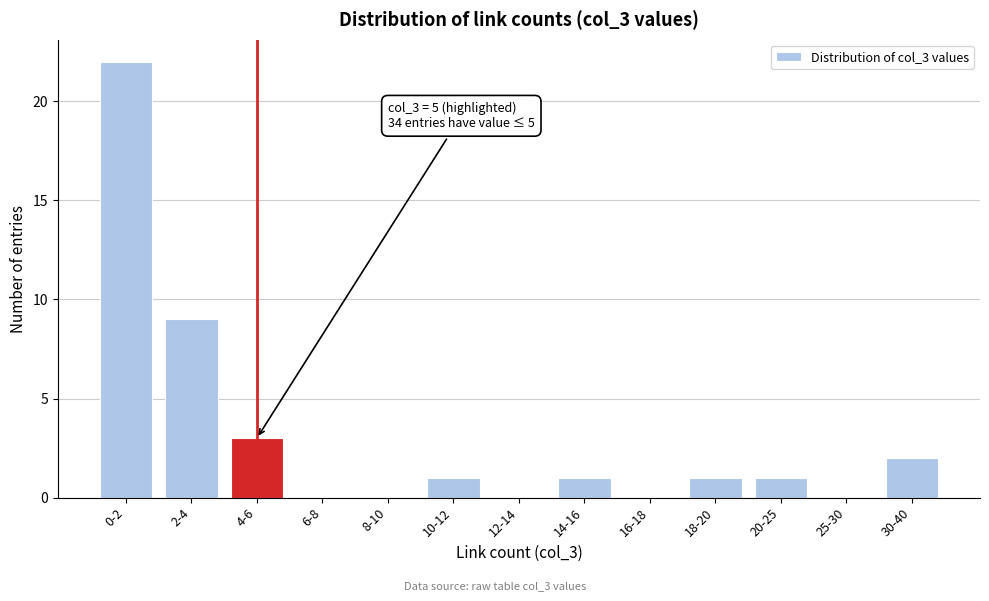

Reading left to right, transcribe all the data shown in this chart.

0-2=22	2-4=9	4-6=3	6-8=0	8-10=0	10-12=1	12-14=0	14-16=1	16-18=0	18-20=1	20-25=1	25-30=0	30-40=2